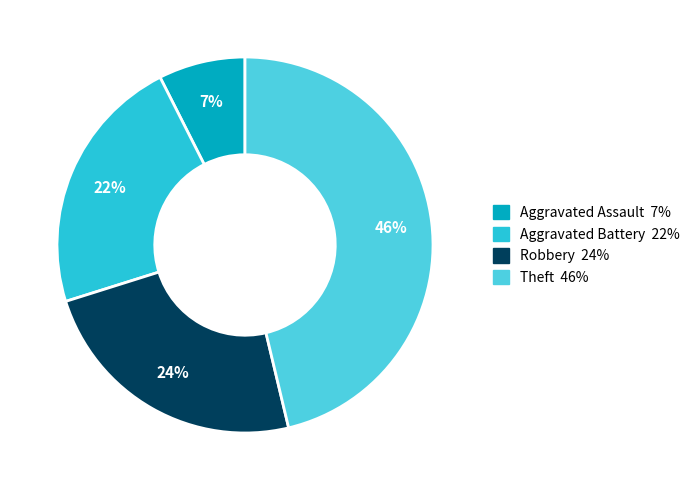

How many segments does this pie chart have?

4